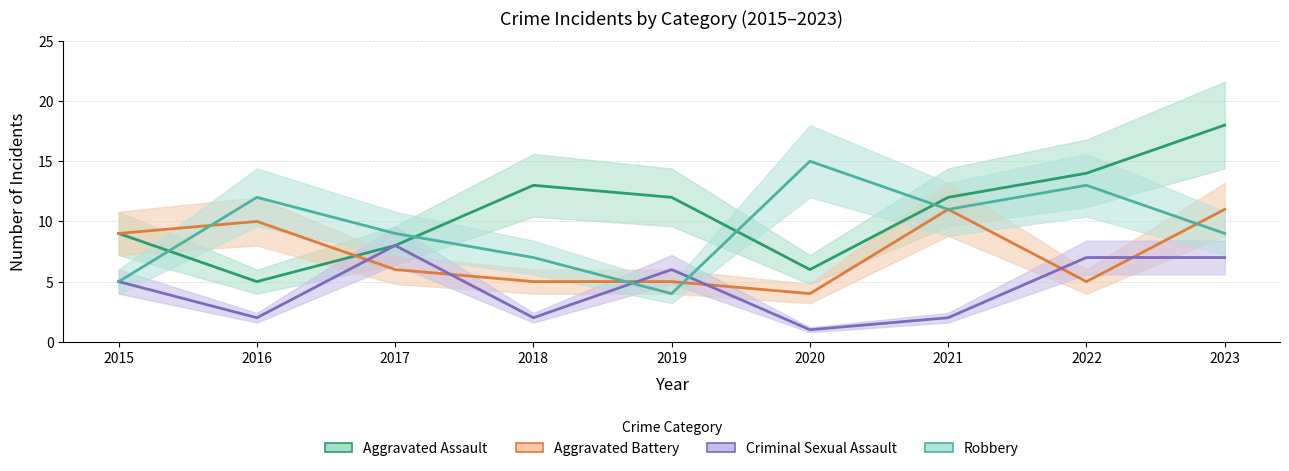

True or false: Robbery and Criminal Sexual Assault intersect in this chart.

True